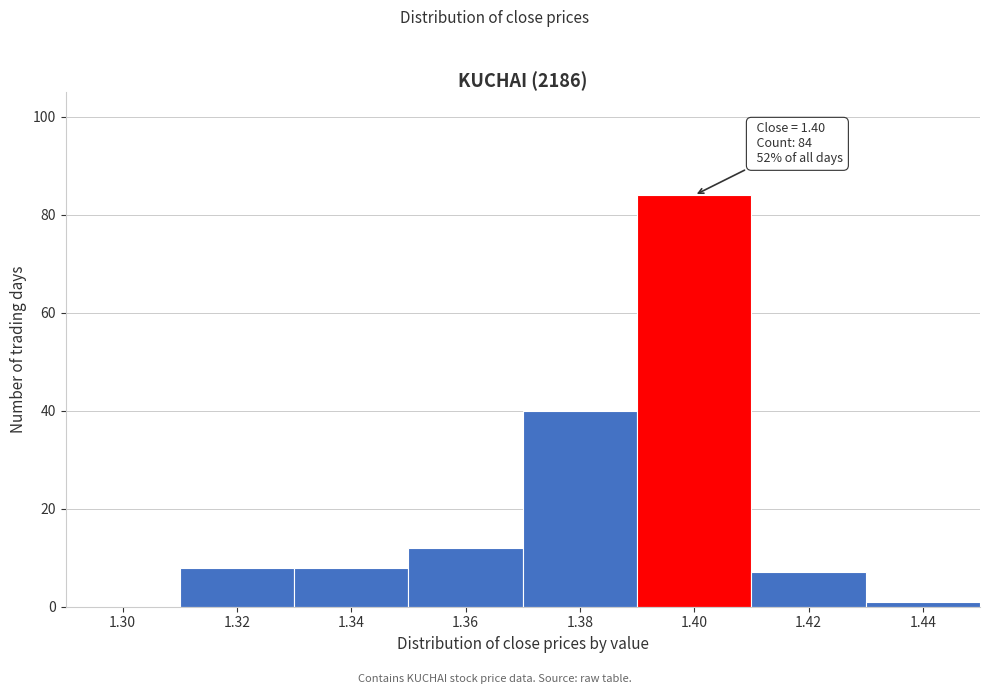

Reading left to right, list all the values displayed in this chart.

1.30=0	1.32=8	1.34=8	1.36=12	1.38=40	1.40=84	1.42=7	1.44=1